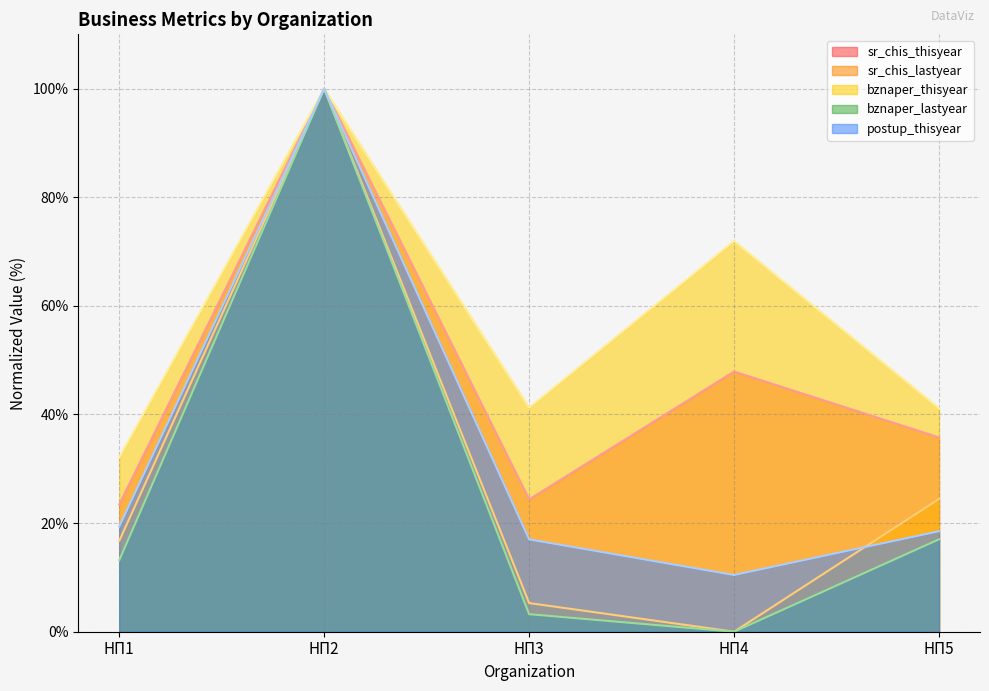

What is the maximum value for postup_thisyear?

100.0